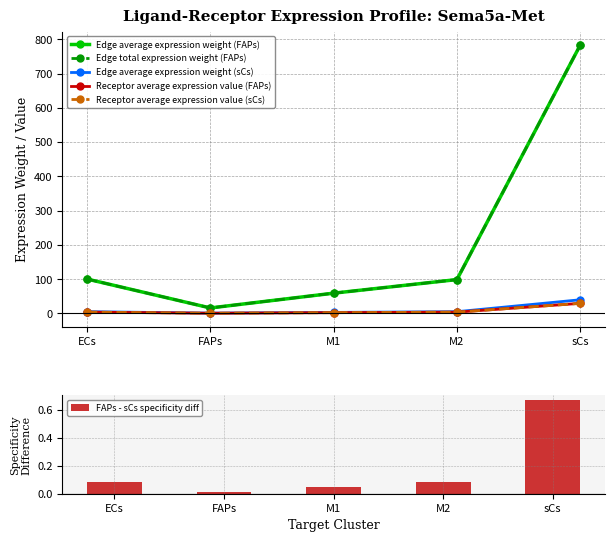

Does the chart contain stacked bars?

No